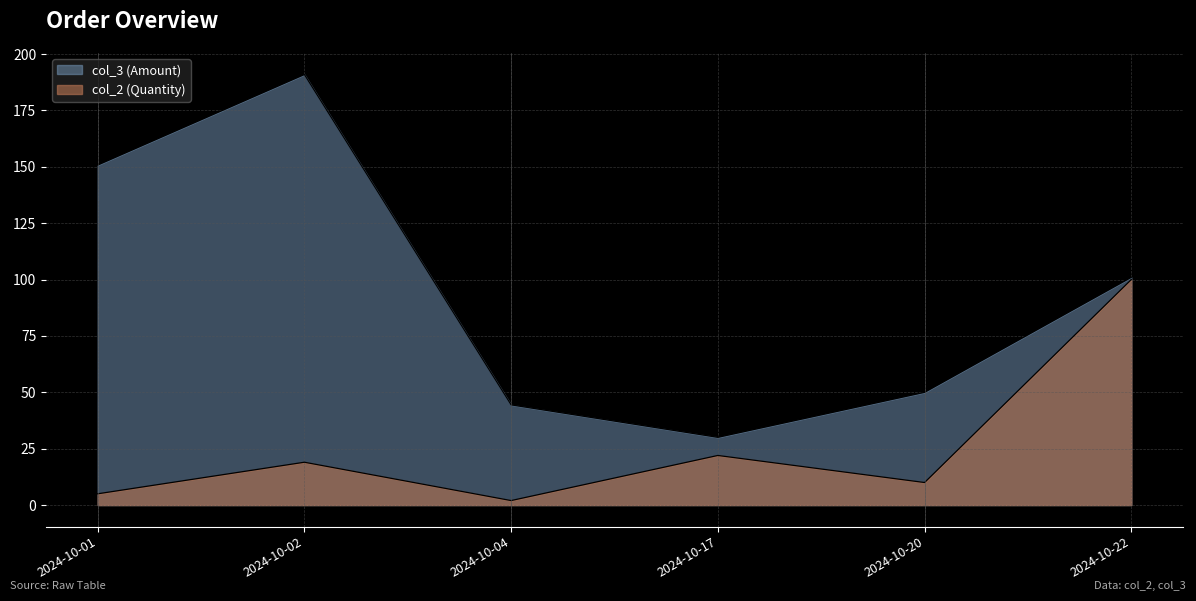

How many interior local valleys does the col_3 series have?

1